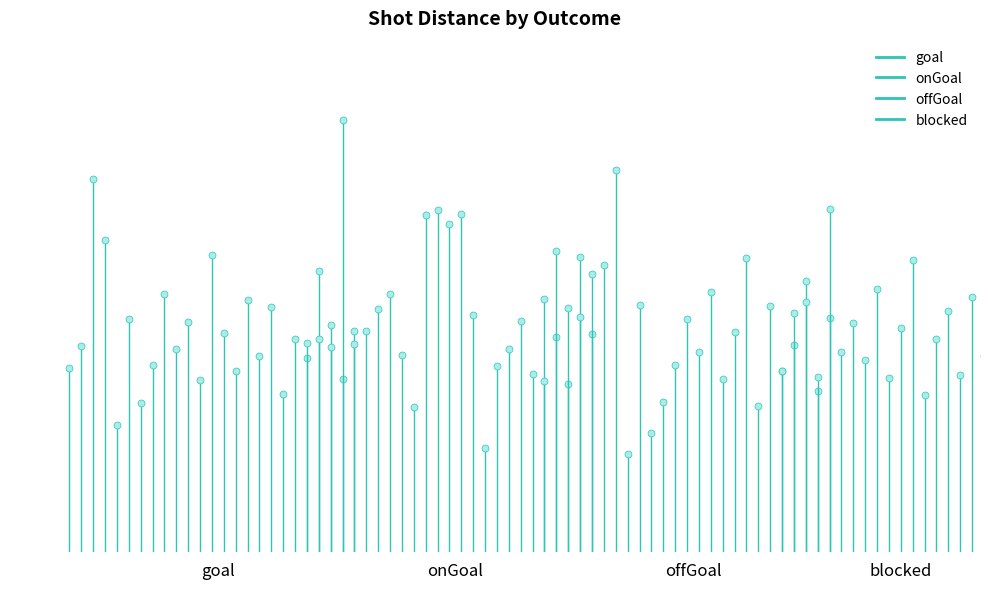

At how many categories does at least one series exceed 1?

1